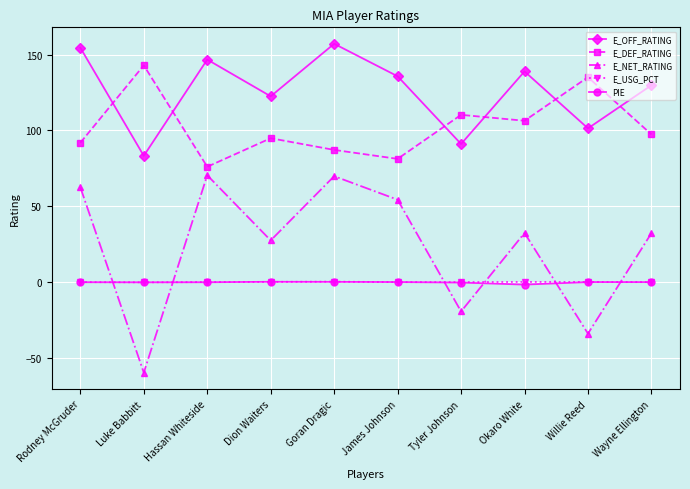

True or false: E_OFF_RATING and PIE intersect in this chart.

False